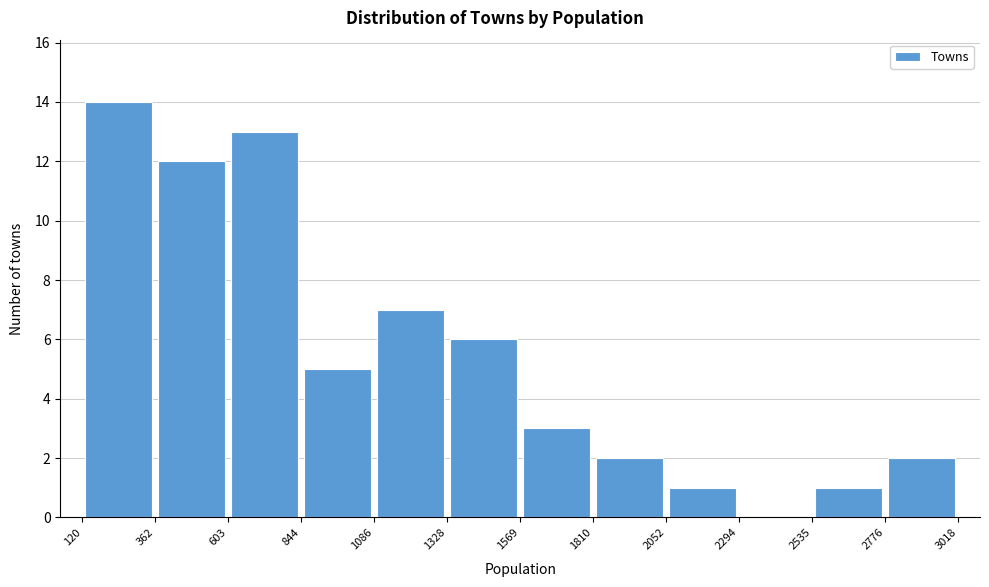

Which range on the x-axis has the tallest bar?

120 to 362